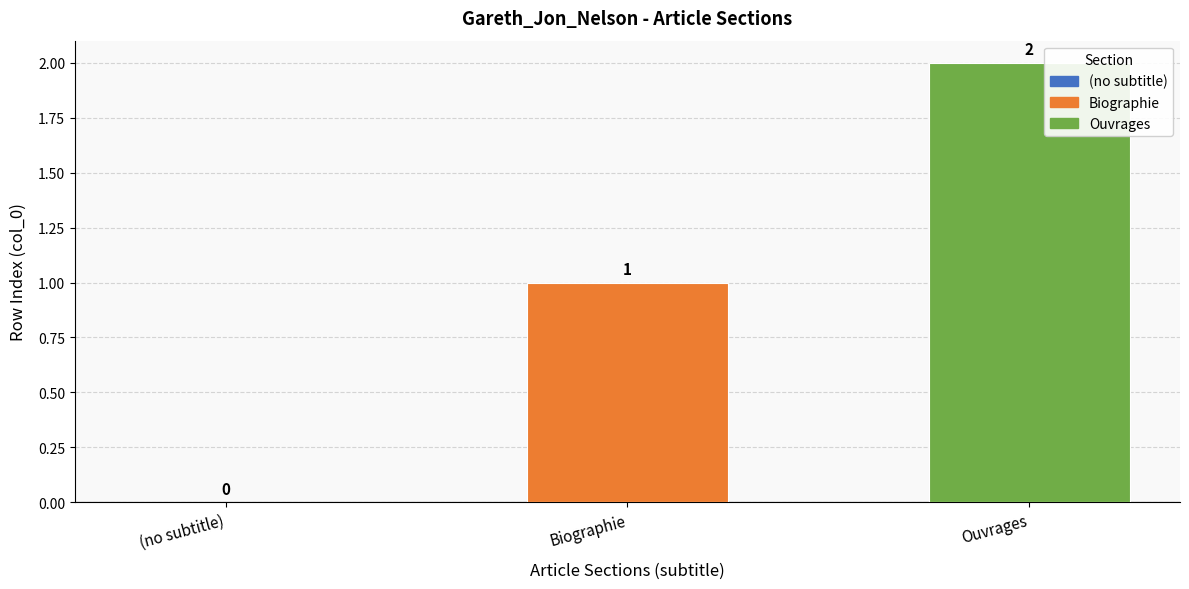

What is the sum of all values?

3